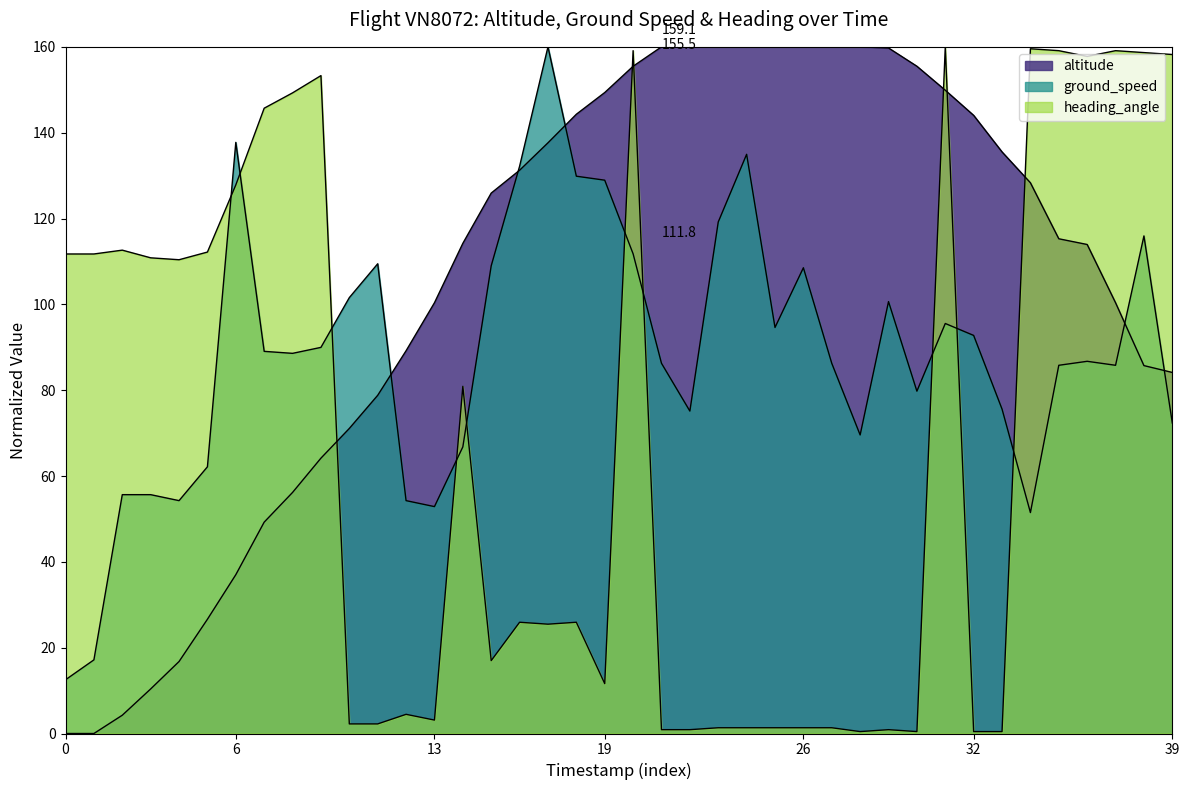

Count the number of data series in this chart.

3